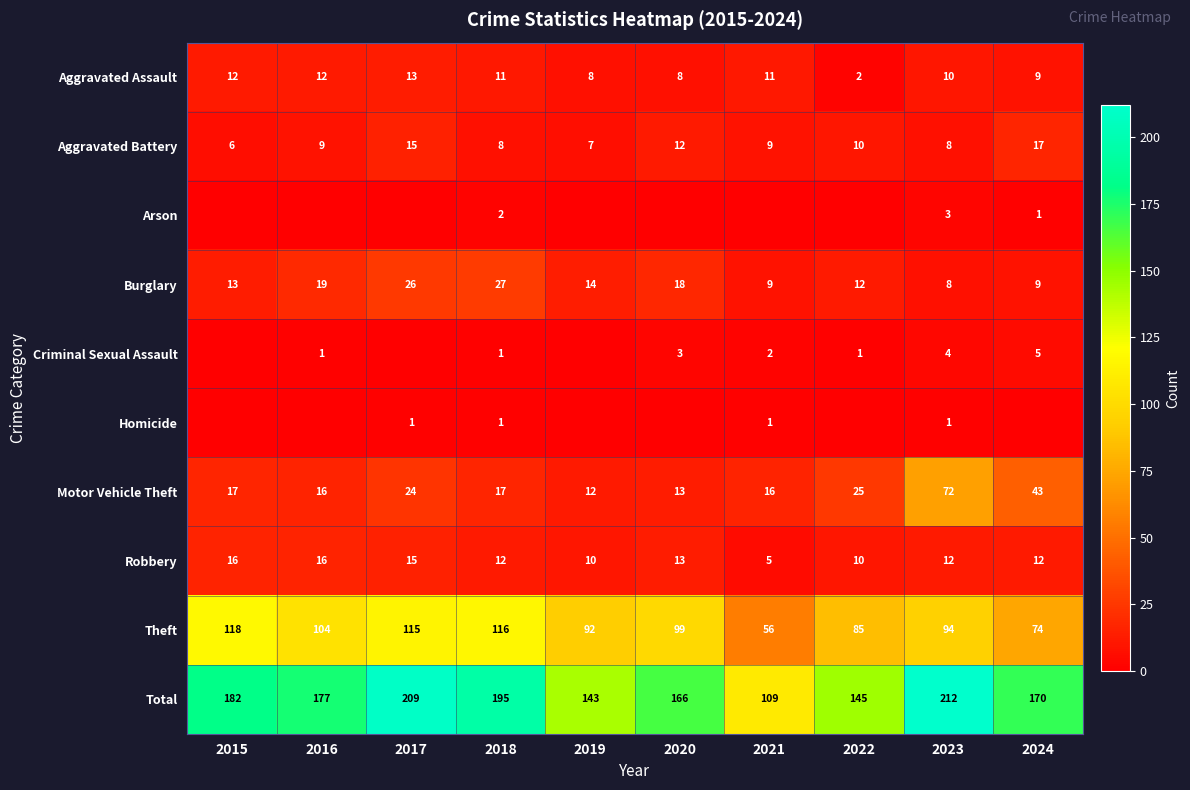

At which category is the sum across all series the highest?

2023